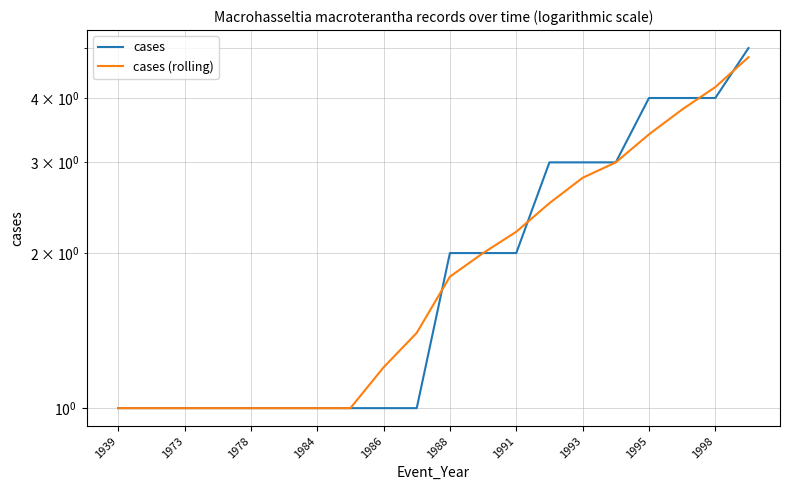

Reading right to left, what are all the values shown in this chart?

cases: 5.0	4.0	4.0	4.0	3.0	3.0	3.0	2.0	2.0	2.0	1.0	1.0	1.0	1.0	1.0	1.0	1.0	1.0	1.0	1.0
cases (rolling): 4.8	4.2	3.8	3.4	3.0	2.8	2.5	2.2	2.0	1.8	1.4	1.2	1.0	1.0	1.0	1.0	1.0	1.0	1.0	1.0